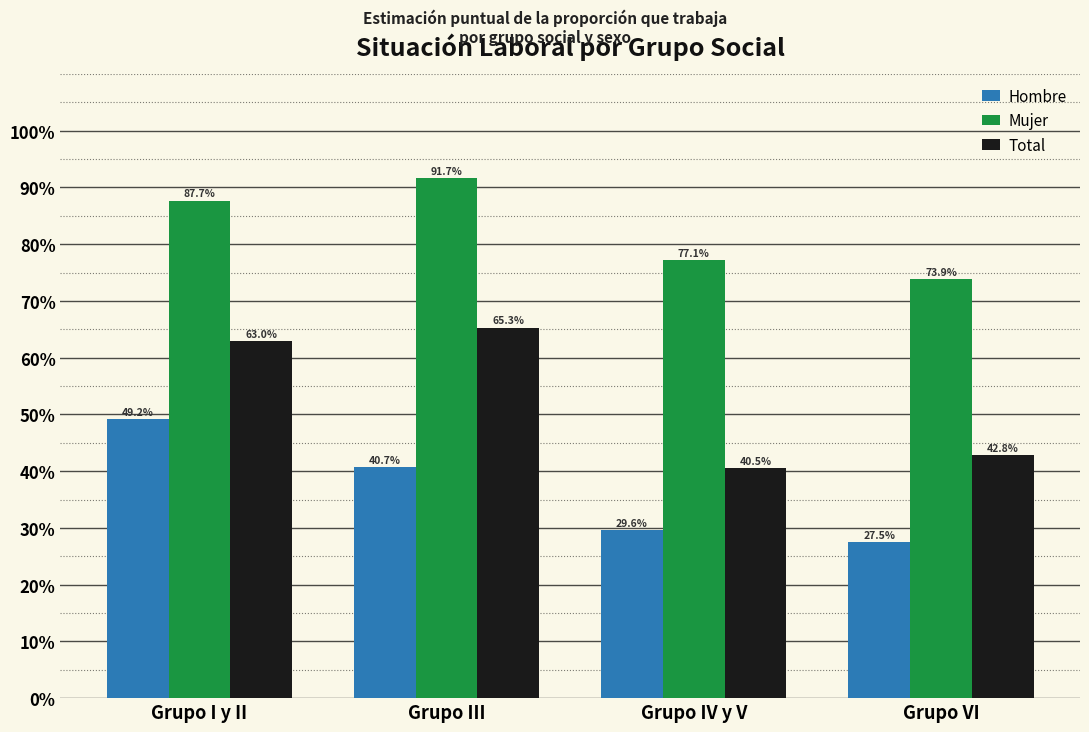

List the series in order of their peak value, highest first.

Mujer, Total, Hombre